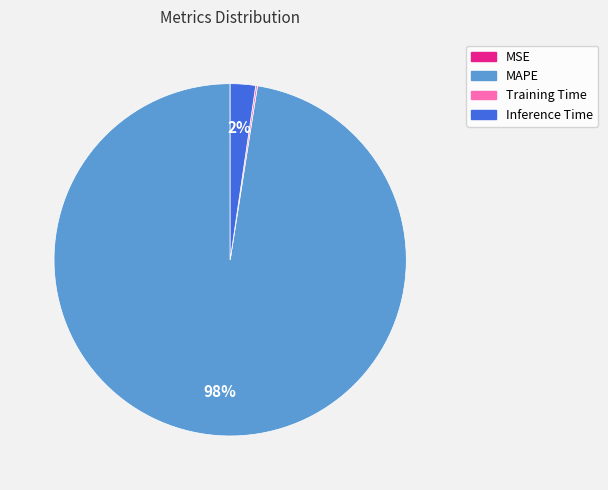

What is the majority slice?

MAPE